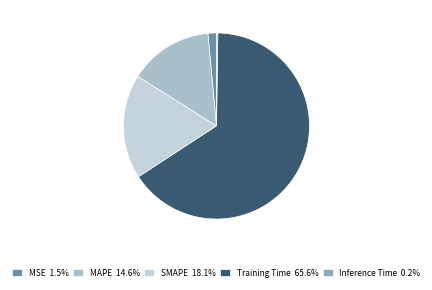

To the nearest percent, what is the combined percentage of SMAPE and MSE?

20%